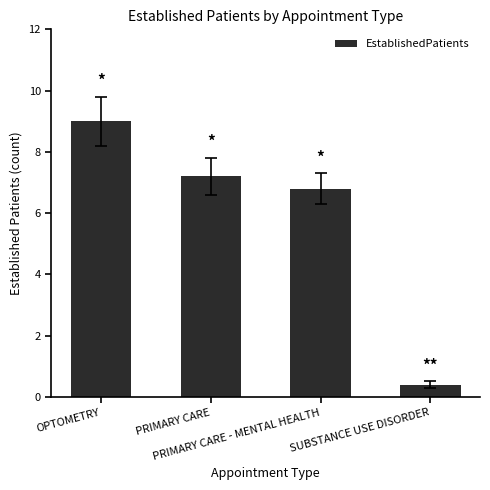

What is the ratio of the value at PRIMARY CARE - MENTAL HEALTH to the value at OPTOMETRY?

0.8